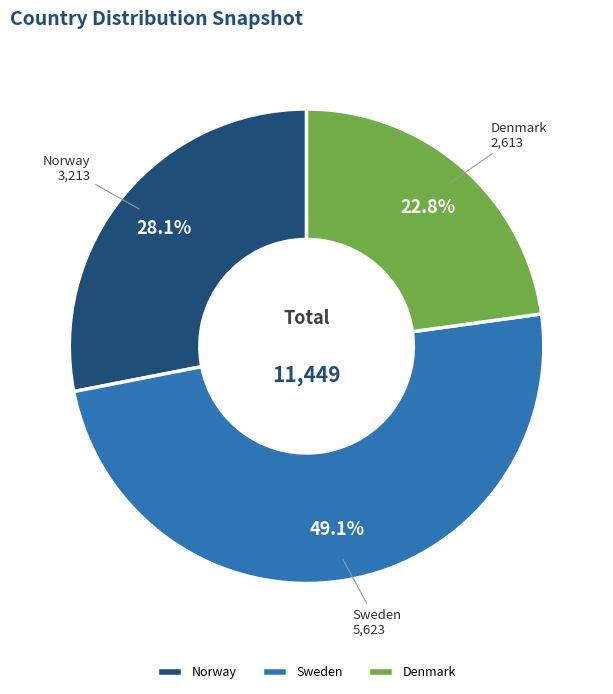

Approximately how many times larger is the value at Norway compared to Sweden?

0.6